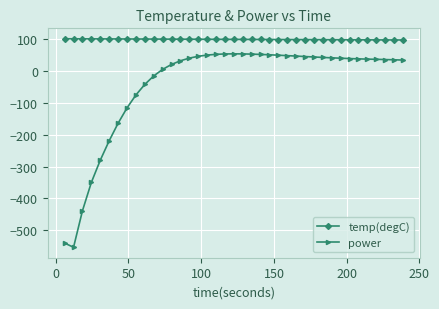

What is the sum of all power values?

-1650.4